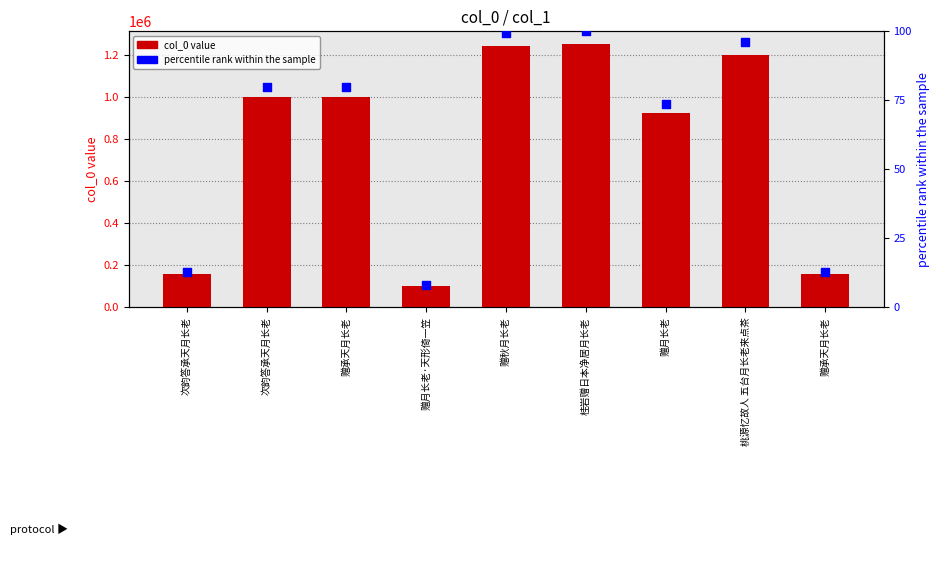

Is the value of col_0 value at 赠承天月长老 greater than the value of percentile rank within sample at 桃源忆故人 五台月长老来点茶?

Yes